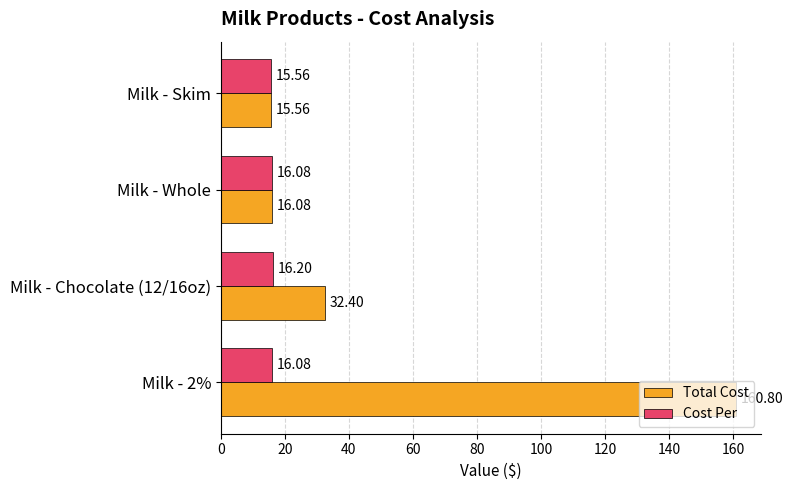

What is the sum of the Total Cost values at Milk - 2% and Milk - Skim?

176.4